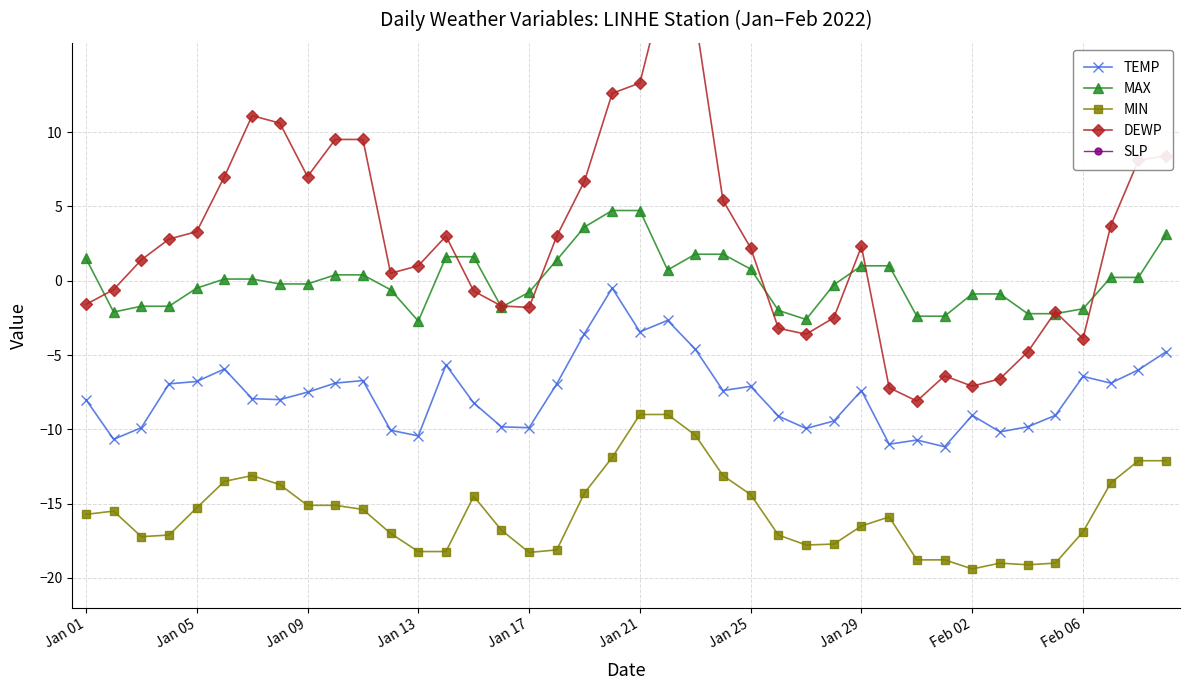

At which category is the sum across all series the highest?

21